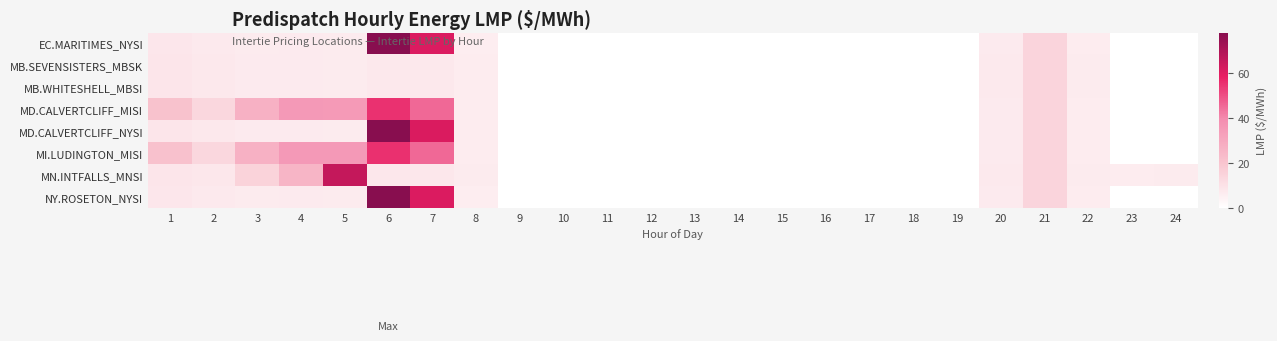

At which category is the sum across all series the highest?

6